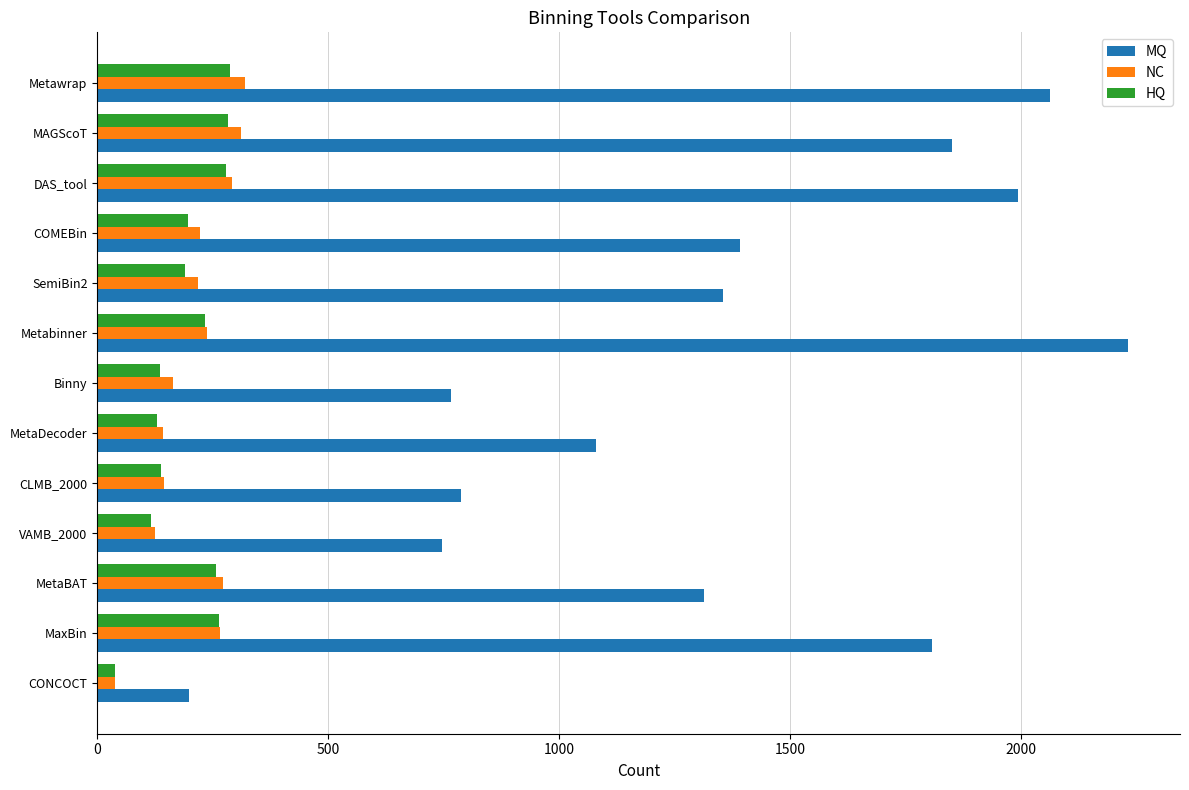

Which category has the highest value across all series?

Metabinner